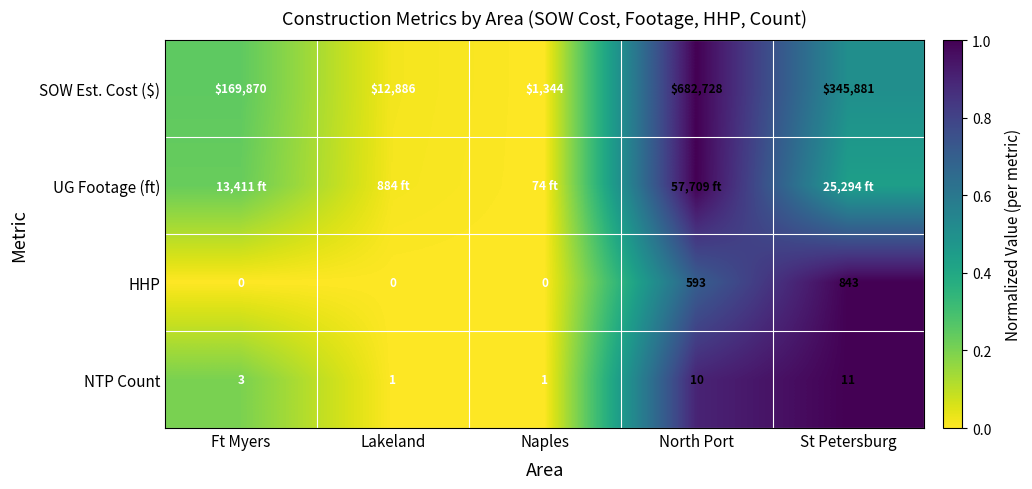

Where is NTP Count nearest to the value 6?

Ft Myers